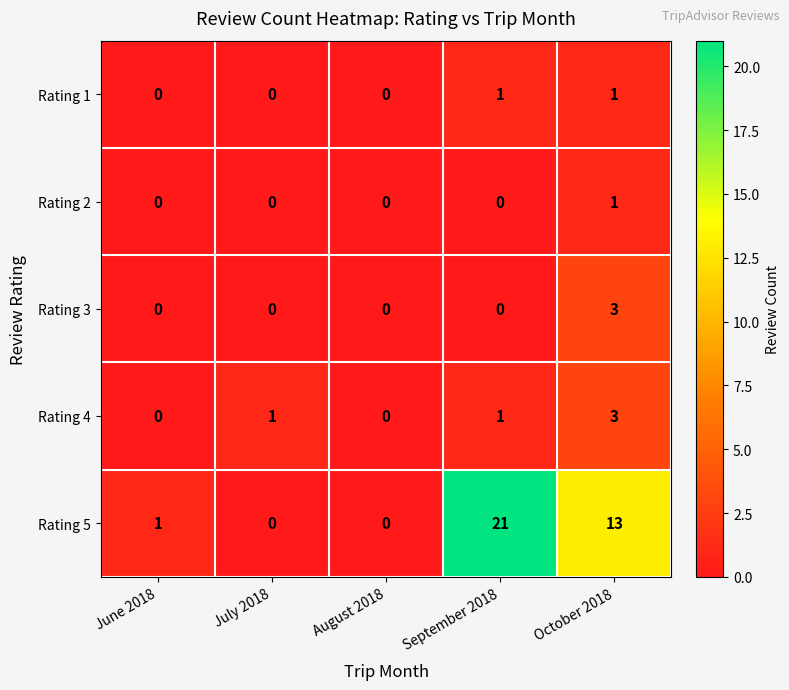

At which category does the chart reach its peak across all series?

September 2018